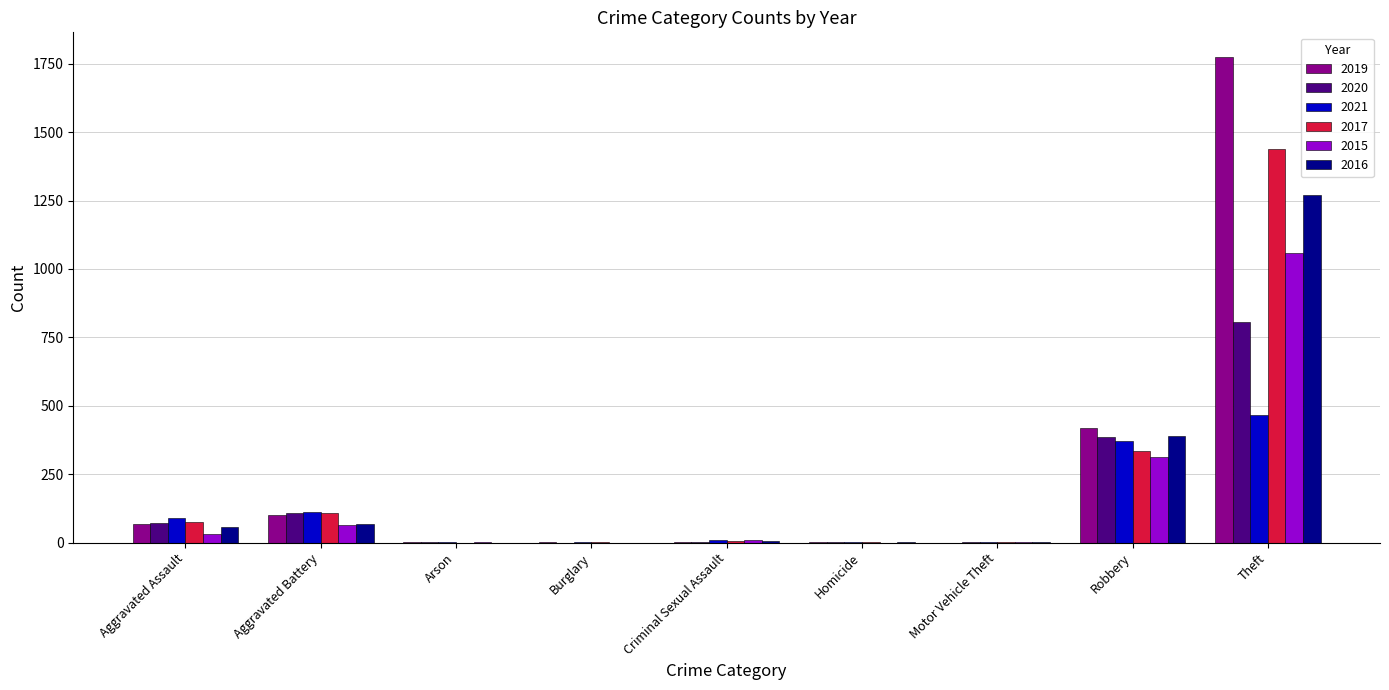

Count the number of categories in the chart.

9